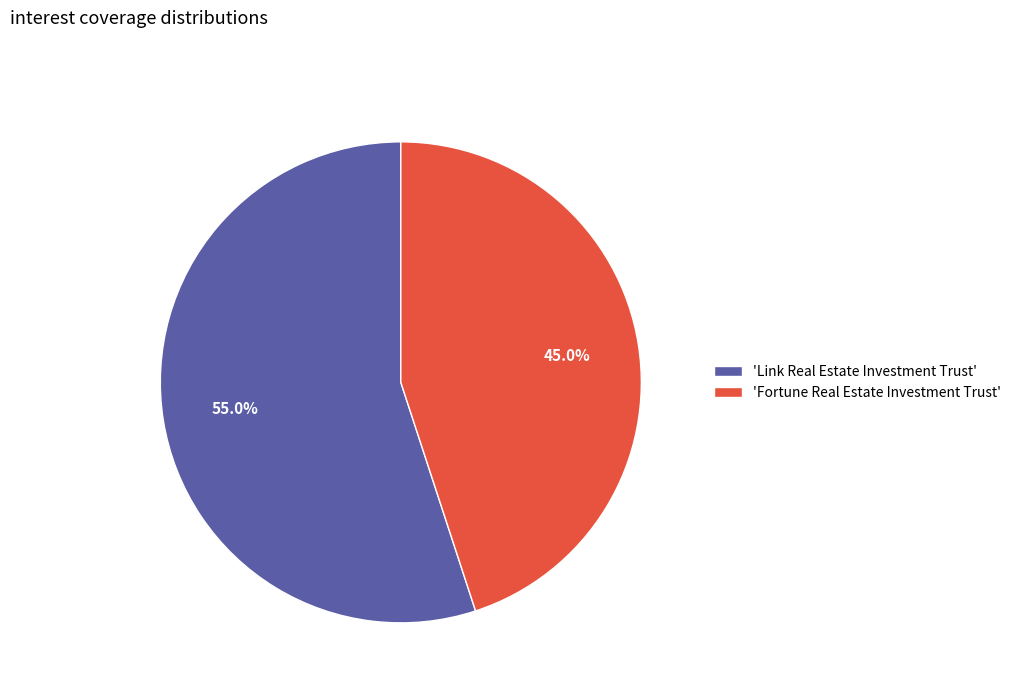

What is the smallest slice in the pie chart?

'Fortune Real Estate Investment Trust'